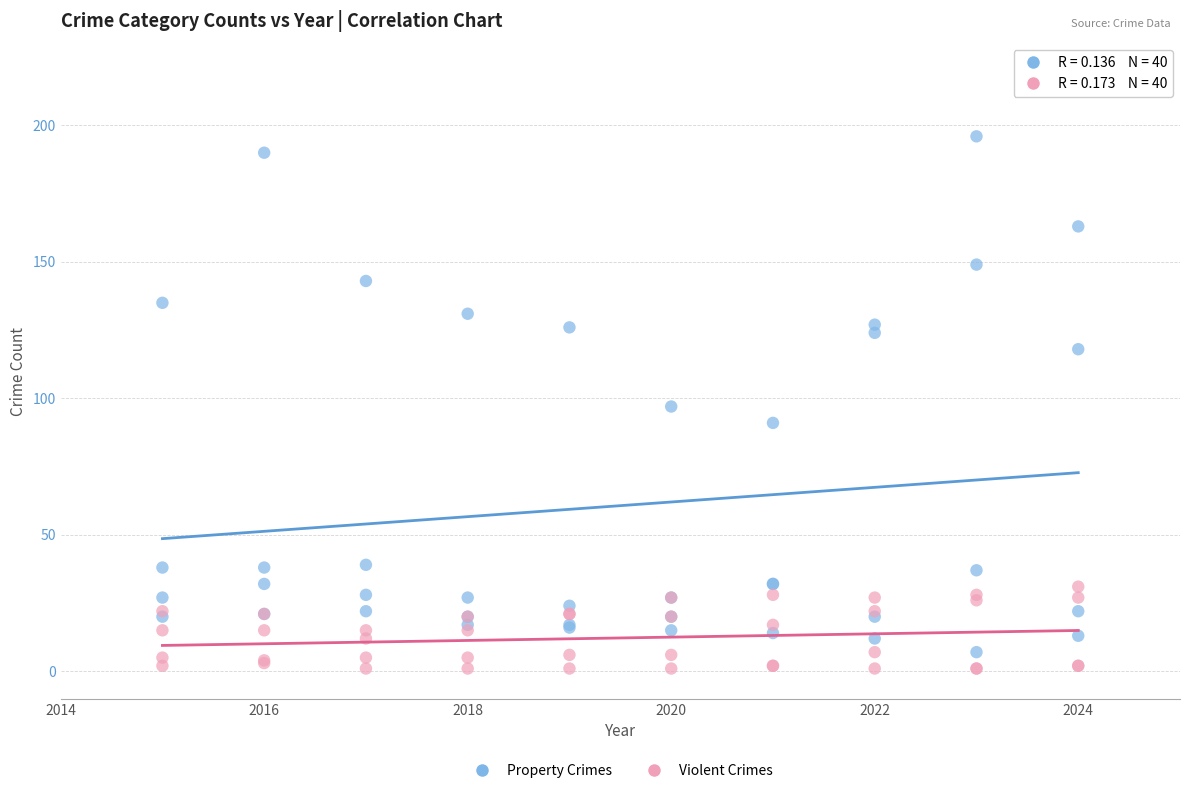

Which series has the largest Y range (max minus min)?

Property Crimes